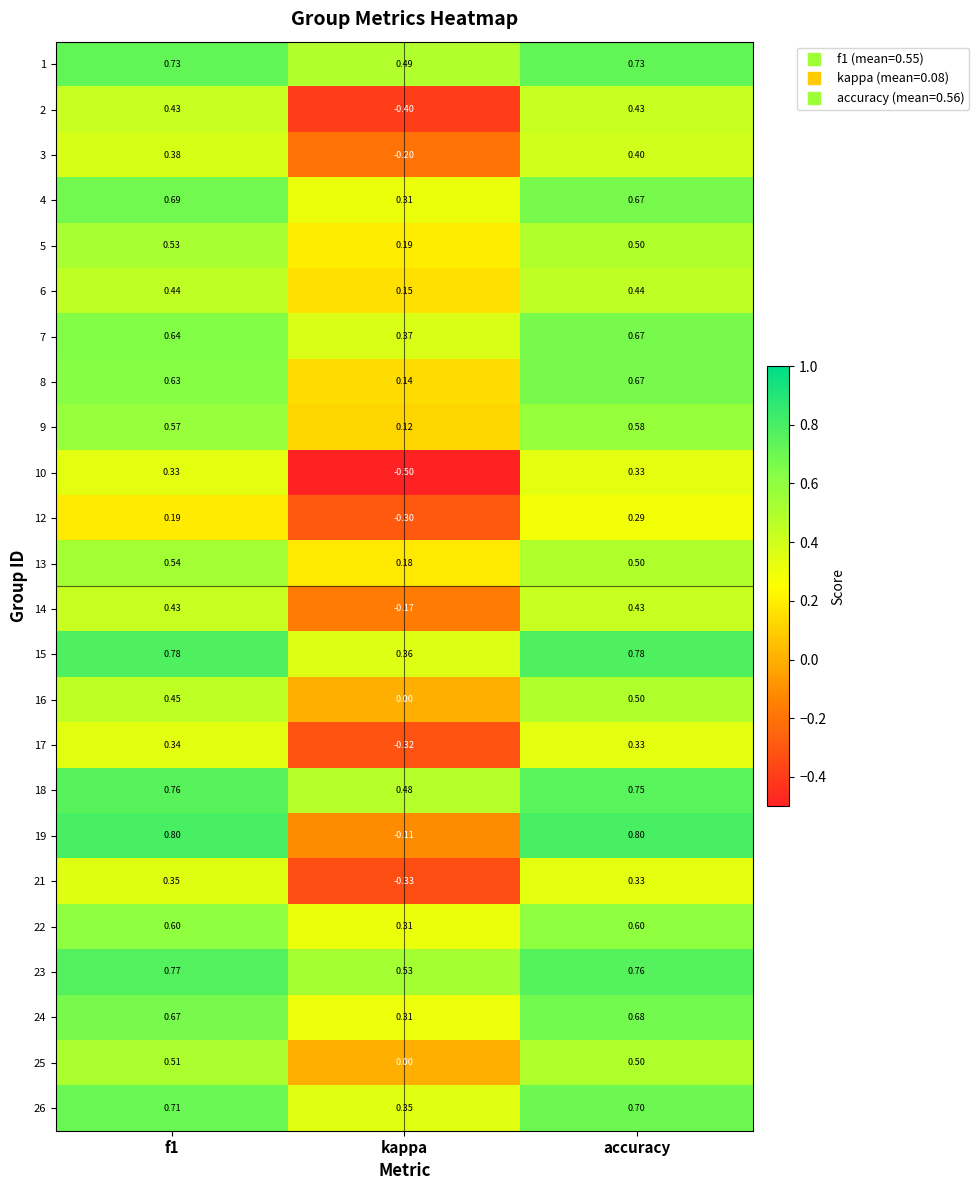

What is the total value across all series at accuracy?

13.4